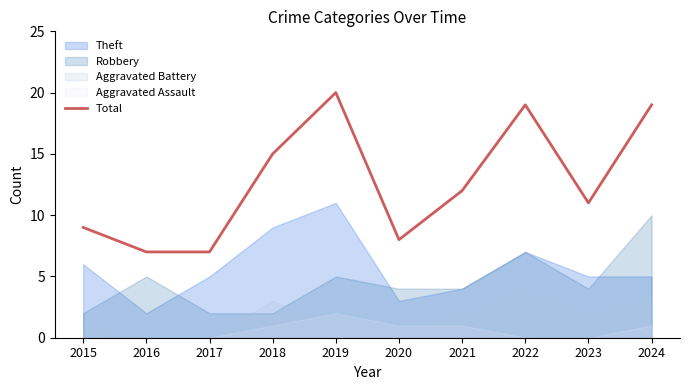

What is the ratio of the value at 2017 to the value at 2023?

0.6